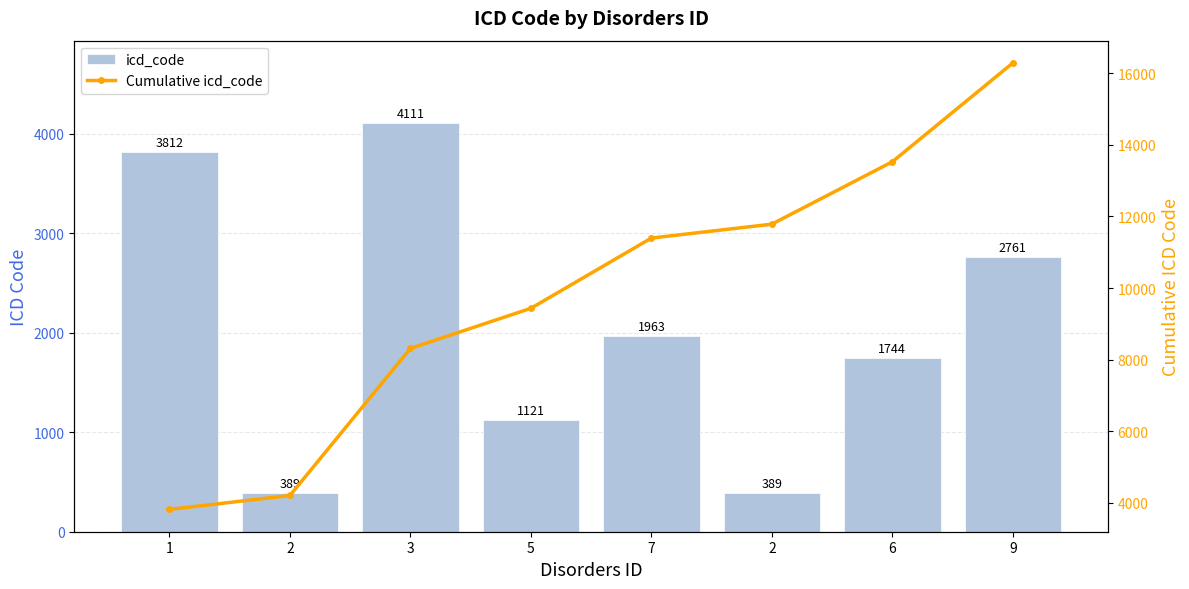

At which category does the chart reach its peak across all series?

9